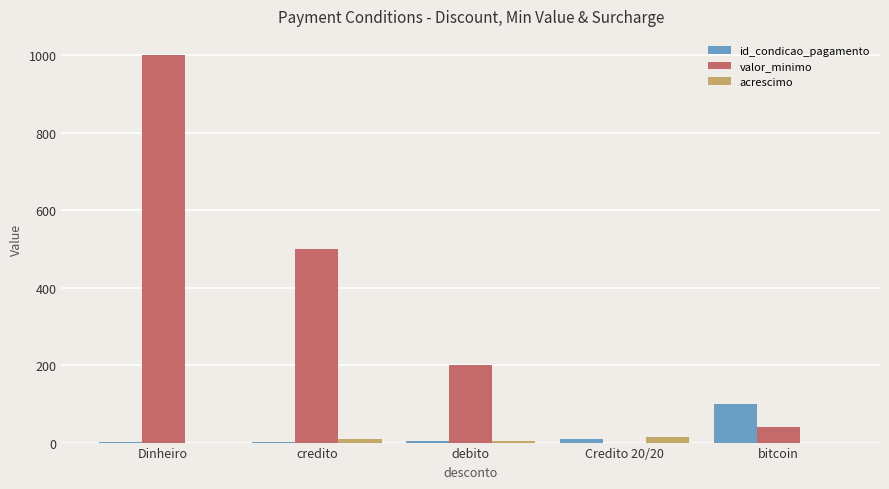

What is the difference between the id_condicao_pagamento values at Dinheiro and debito?

2.0